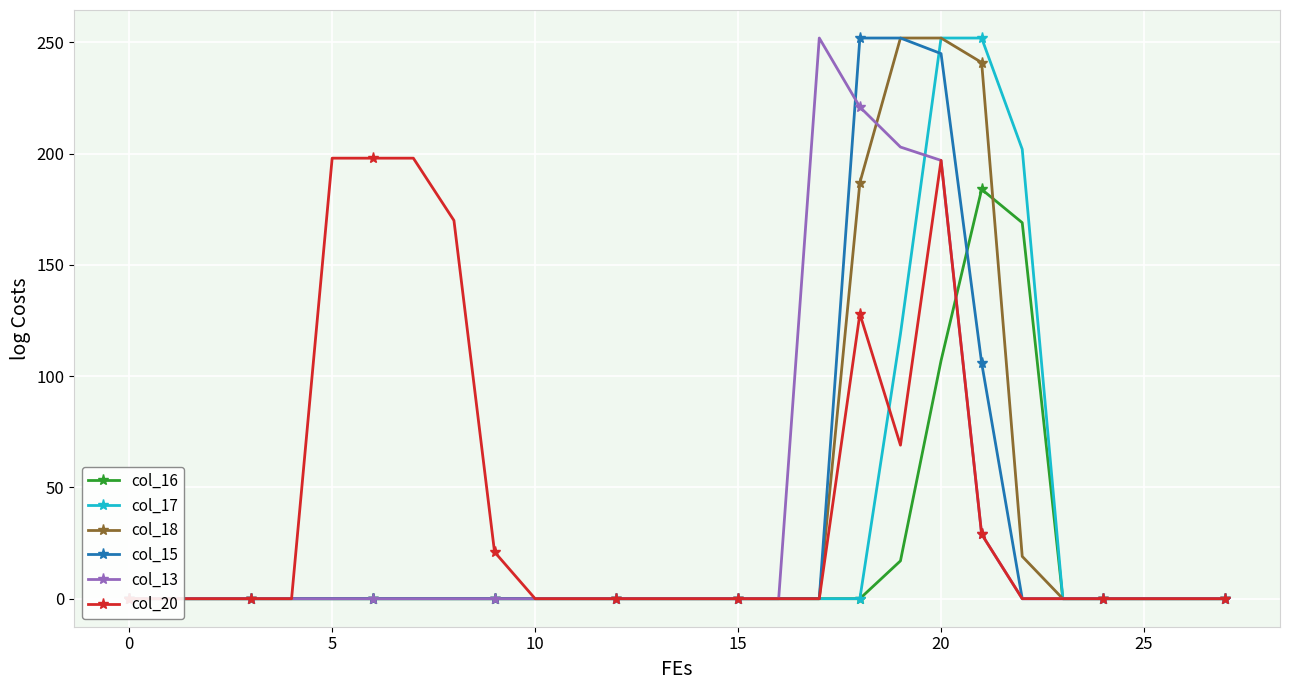

True or false: col_13 has a value of 221 at 18.

True